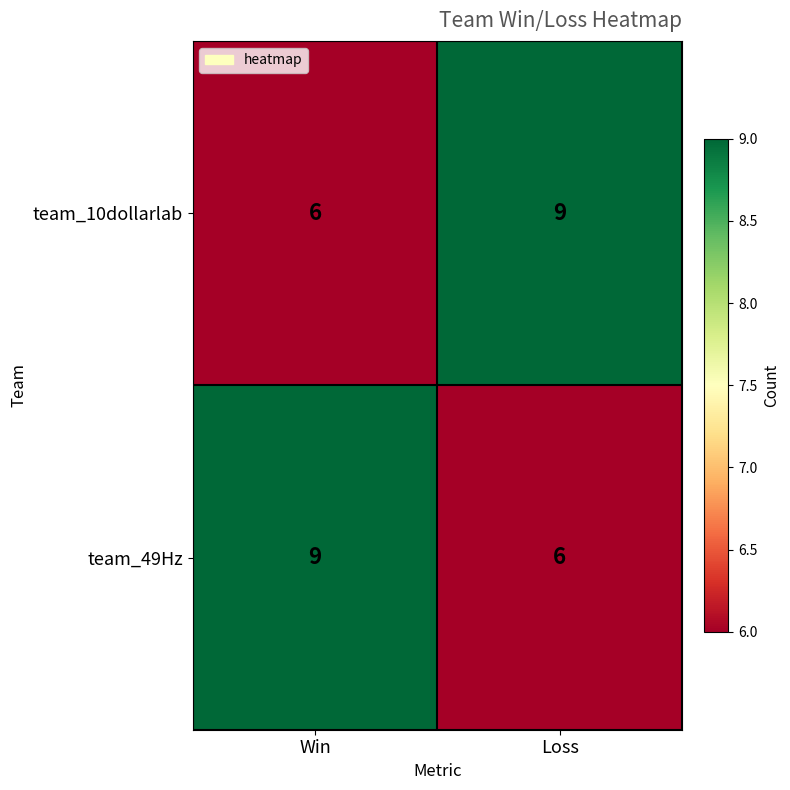

What is the difference between the highest and lowest values at Win?

3